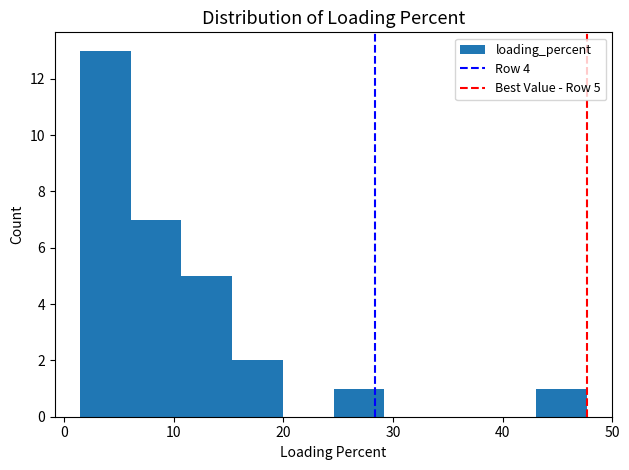

Which range on the x-axis has the tallest bar?

1 to 6